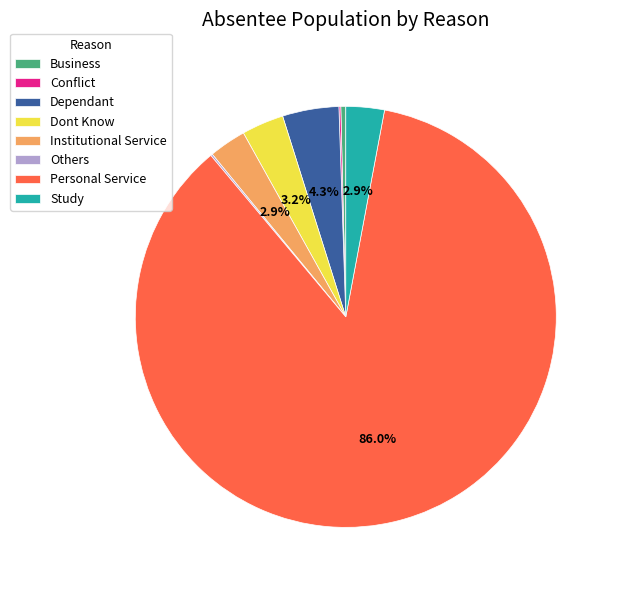

Does any single category account for the majority?

Yes